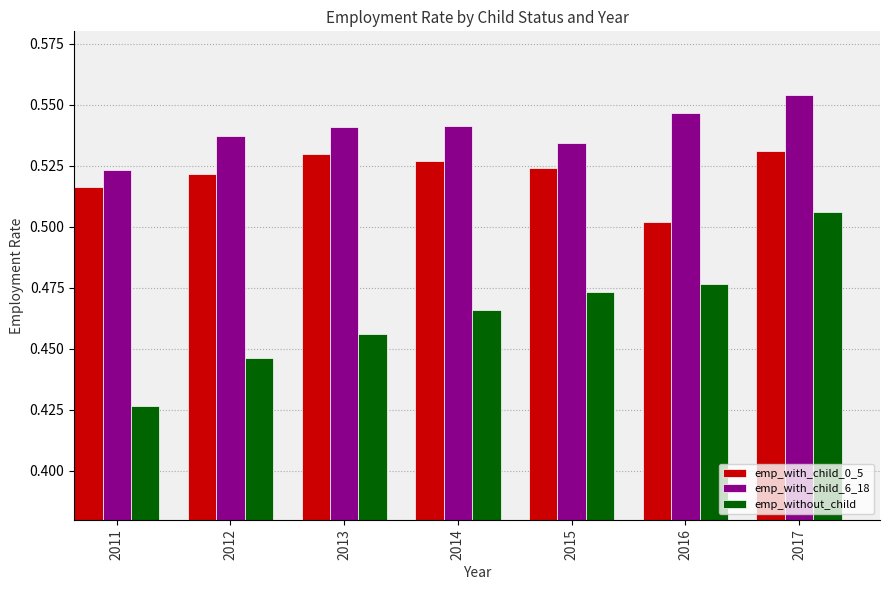

Is it true that emp_with_child_6_18 equals 0.8 at 2013?

False